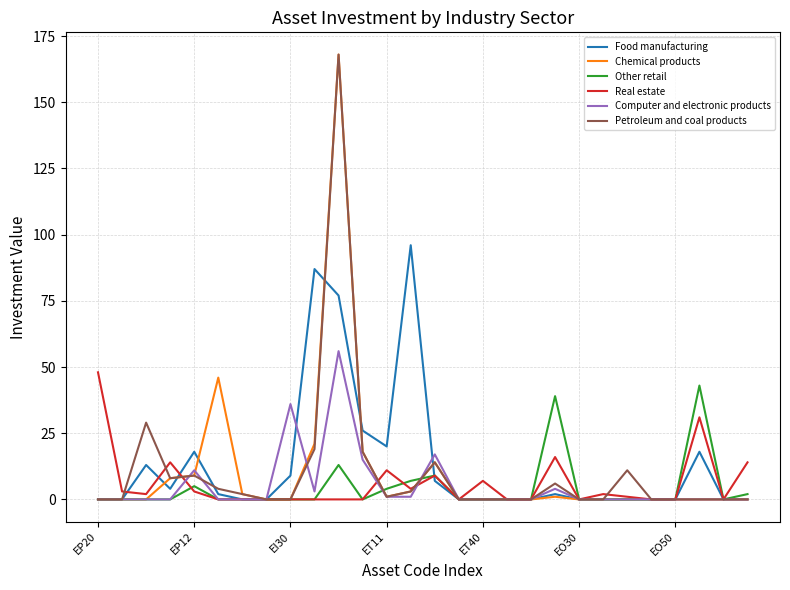

What are all the series names shown in the legend?

Food manufacturing, Chemical products, Other retail, Real estate, Computer and electronic products, Petroleum and coal products